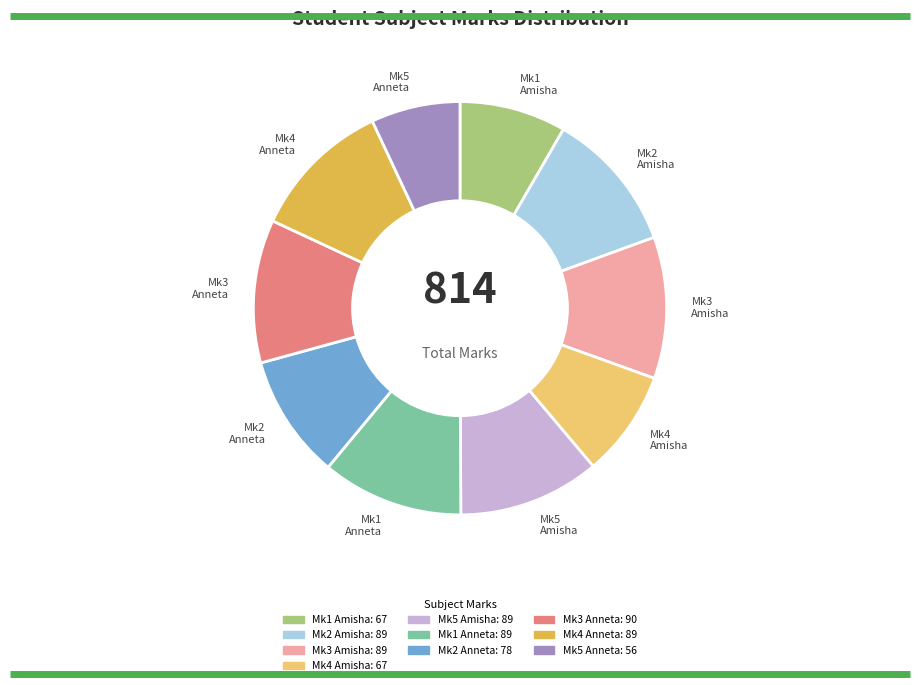

Do Mk4 Amisha and Mk2 Anneta together represent more than half of the pie?

No